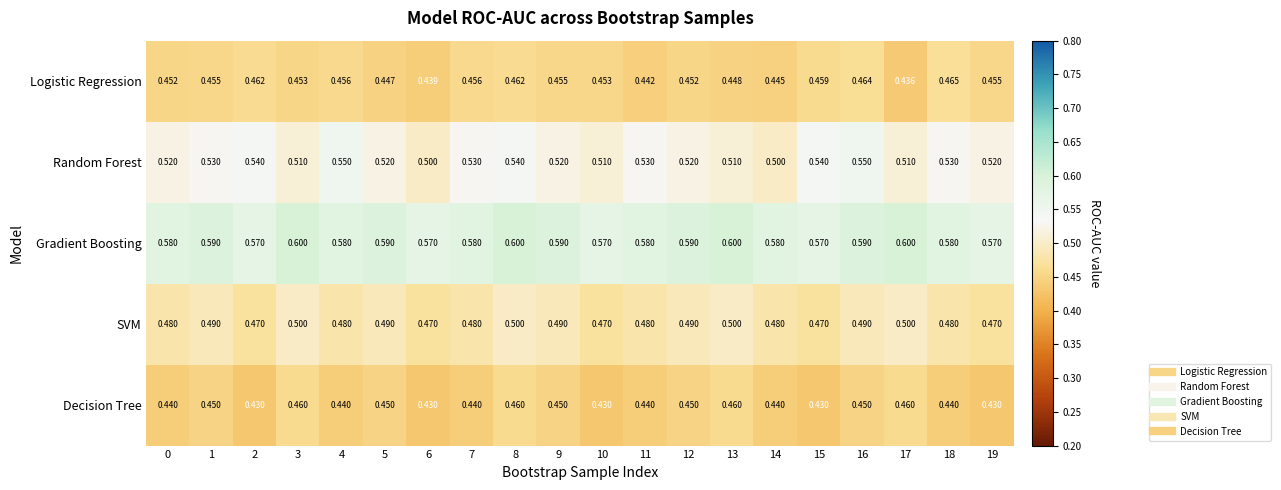

Which series changed the most between 2 and 14?

Random Forest